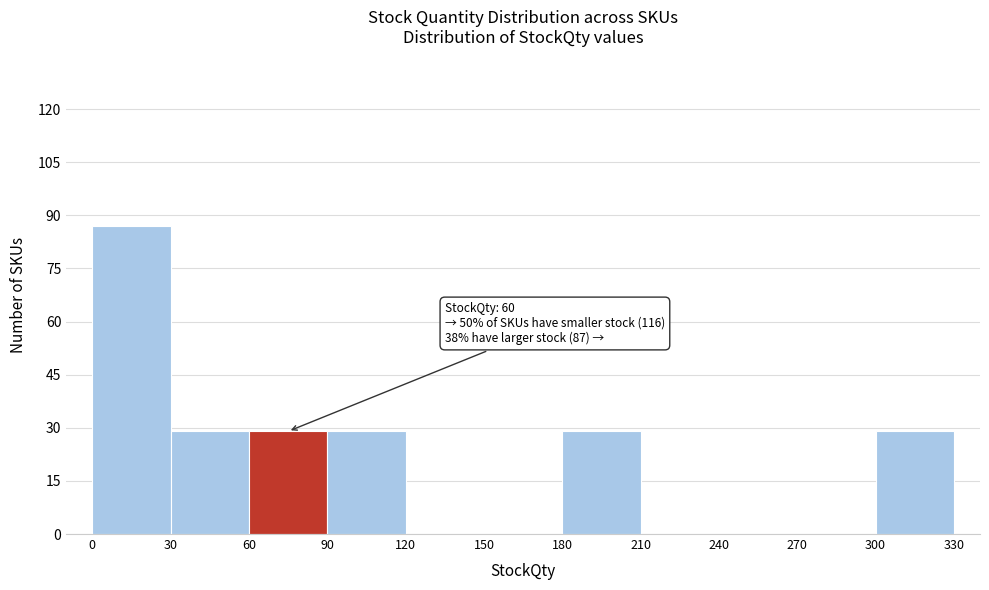

Over which range of the x-axis is the bar tallest?

0 to 30